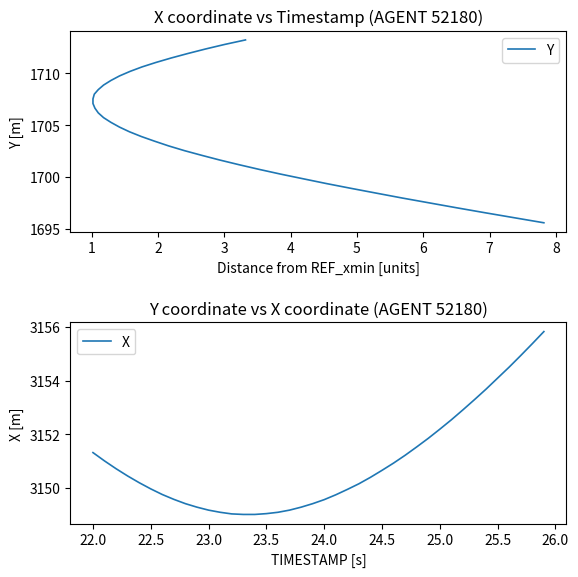

True or false: X and Y cross at least once.

False